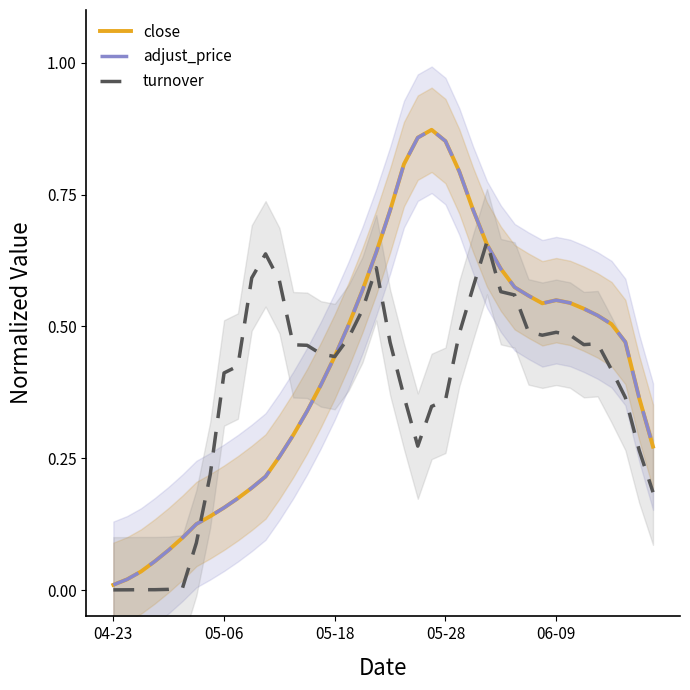

Where is turnover nearest to the value 0?

04-23